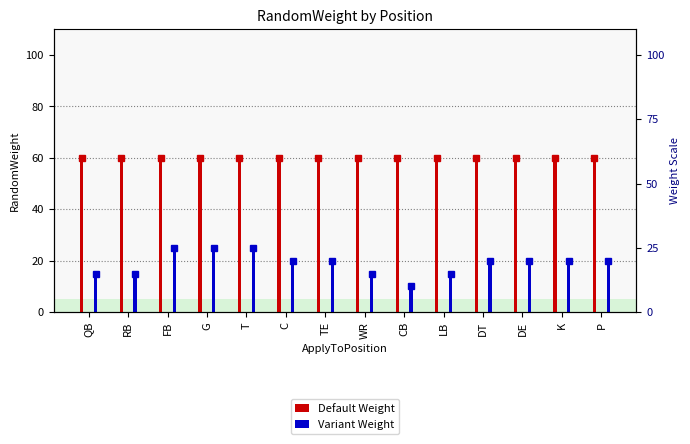

What is the sum of all Variant Weight values?

265